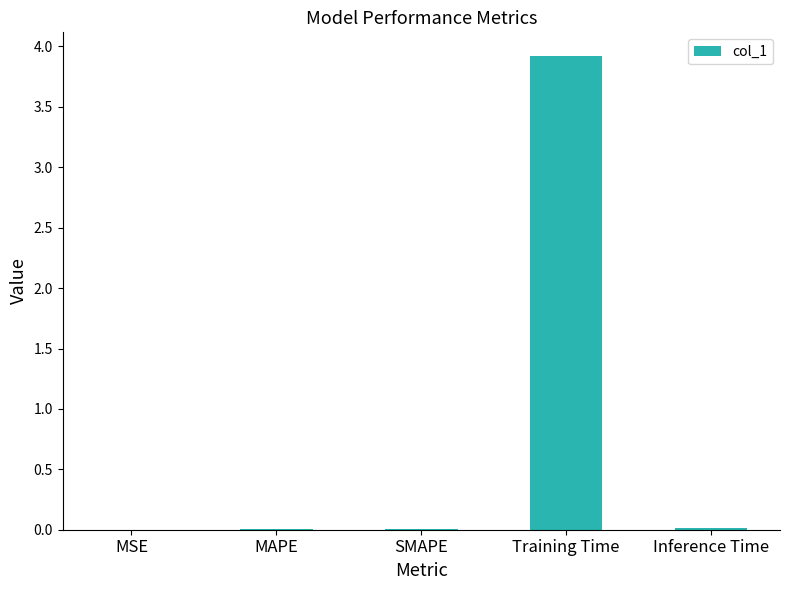

What is the sum of the values at Training Time and MAPE?

3.9